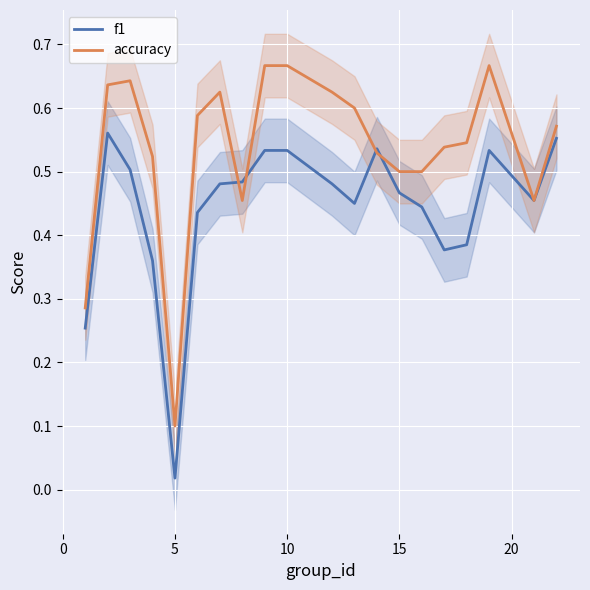

Which series ends up on top after the final intersection of f1 and accuracy?

accuracy